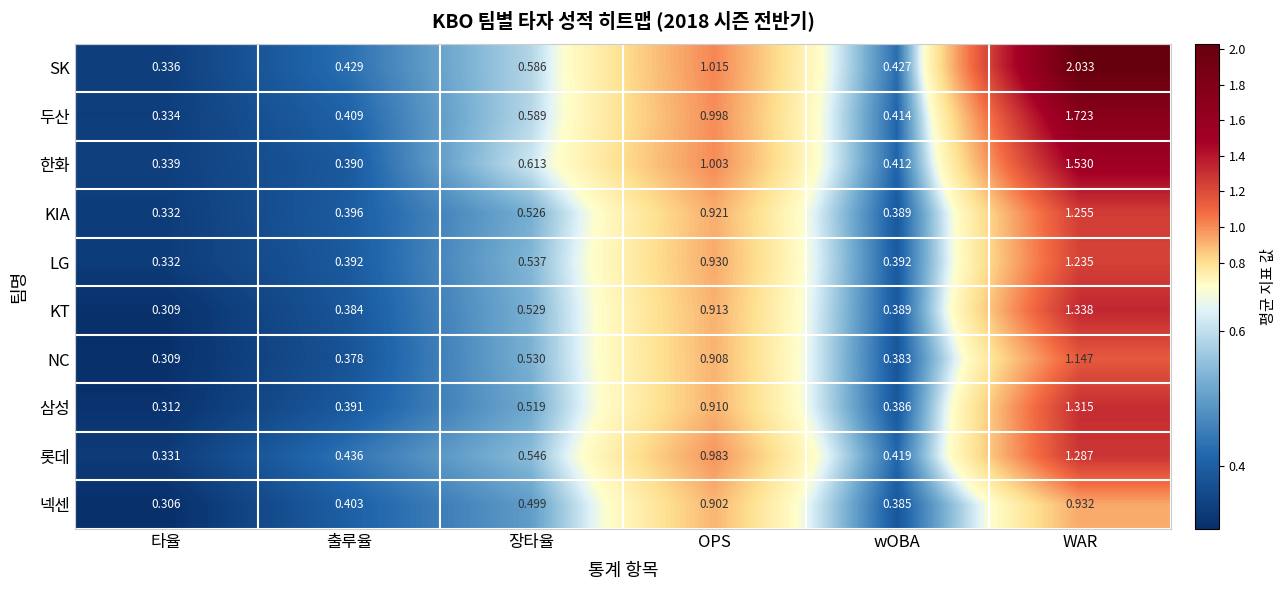

Rank the categories by 삼성 value from lowest to highest.

타율, wOBA, 출루율, 장타율, OPS, WAR